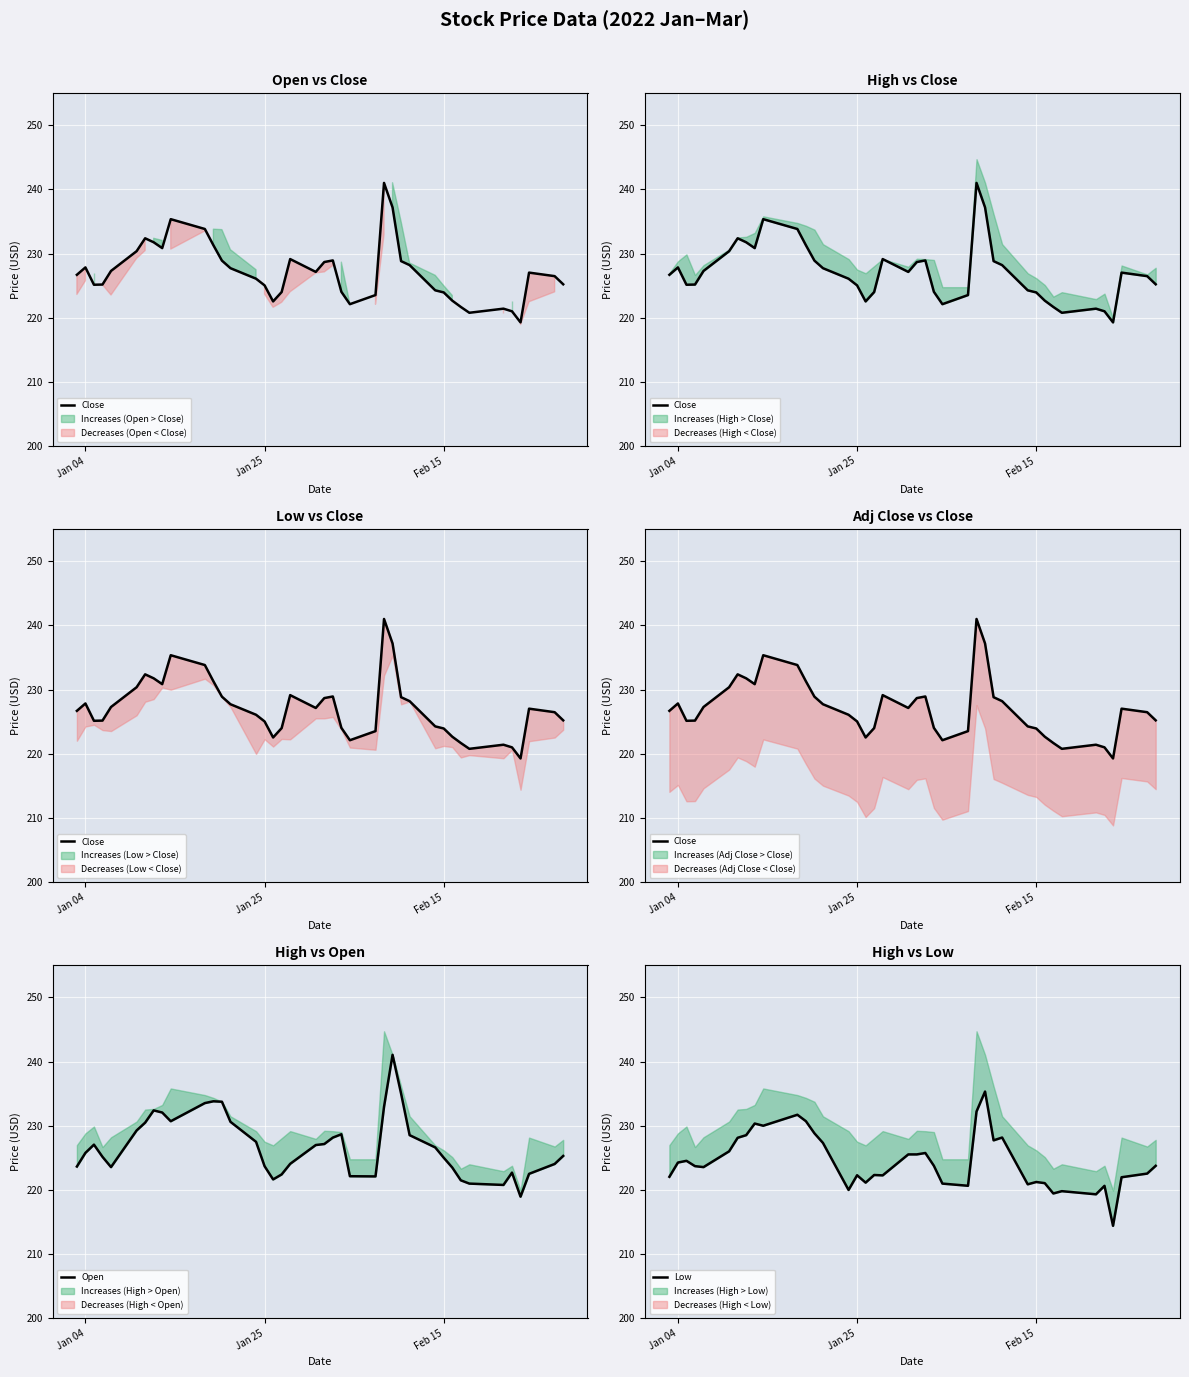

What is the spread (max minus min) of values at Jan 04?

3.6